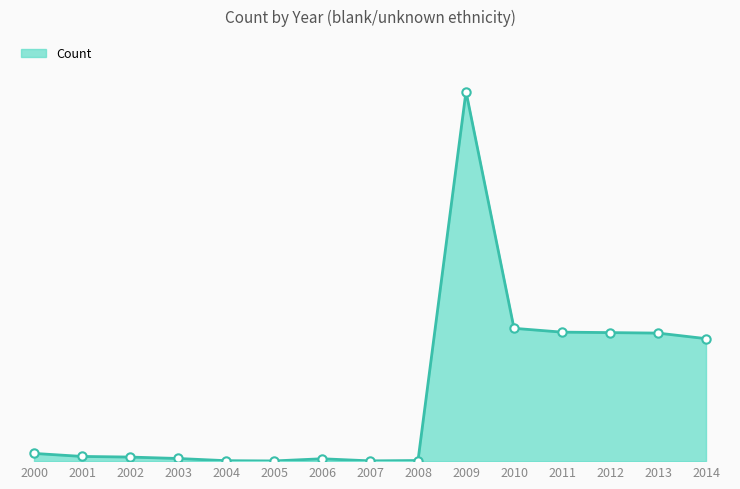

Reading left to right, list all the values displayed in this chart.

2000=20009	2001=12205	2002=10561	2003=6861	2004=1169	2005=509	2006=6161	2007=720	2008=1609	2009=957143	2010=343995	2011=334078	2012=332883	2013=331588	2014=317216